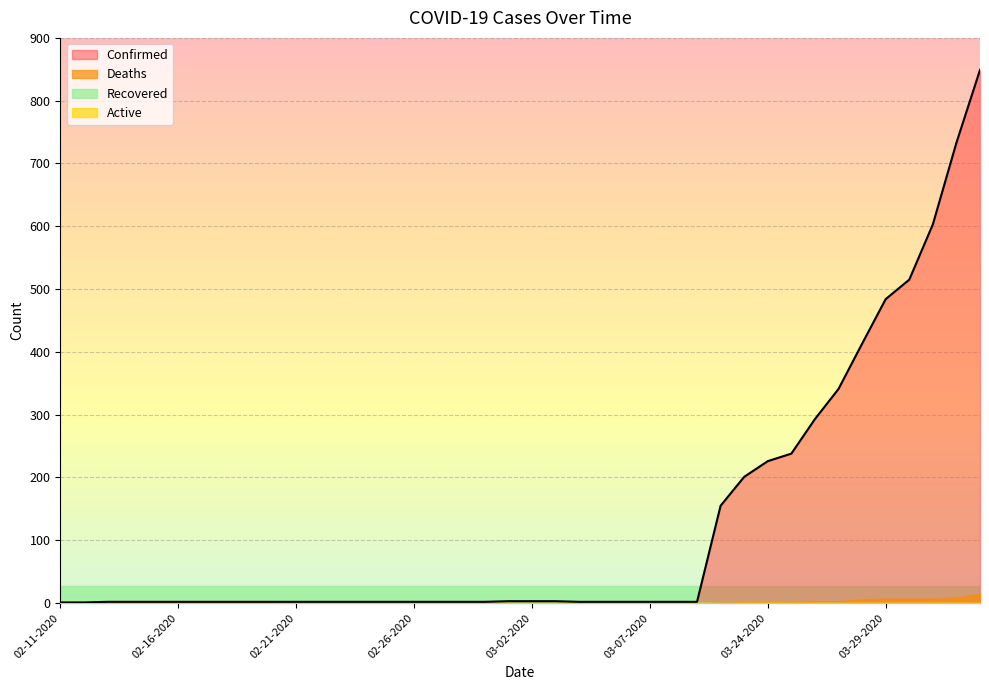

Reading right to left, transcribe all the data shown in this chart.

Confirmed: 849	733	603	515	484	413	341	293	238	226	201	155	2	2	2	2	2	2	3	3	3	2	2	2	2	2	2	2	2	2	2	2	2	2	2	2	2	2	1	1
Deaths: 15	9	7	7	7	6	3	3	2	1	1	0	0	0	0	0	0	0	0	0	0	0	0	0	0	0	0	0	0	0	0	0	0	0	0	0	0	0	0	0
Recovered: 0	0	0	0	0	0	0	0	0	0	0	0	1	1	1	1	1	1	1	1	1	1	1	1	1	1	1	1	1	1	0	0	0	0	0	0	0	0	0	0
Active: 0	0	0	0	0	0	0	0	0	0	0	0	0	0	0	0	0	0	0	0	0	0	0	0	0	0	0	0	0	0	0	0	0	0	0	0	0	0	0	0